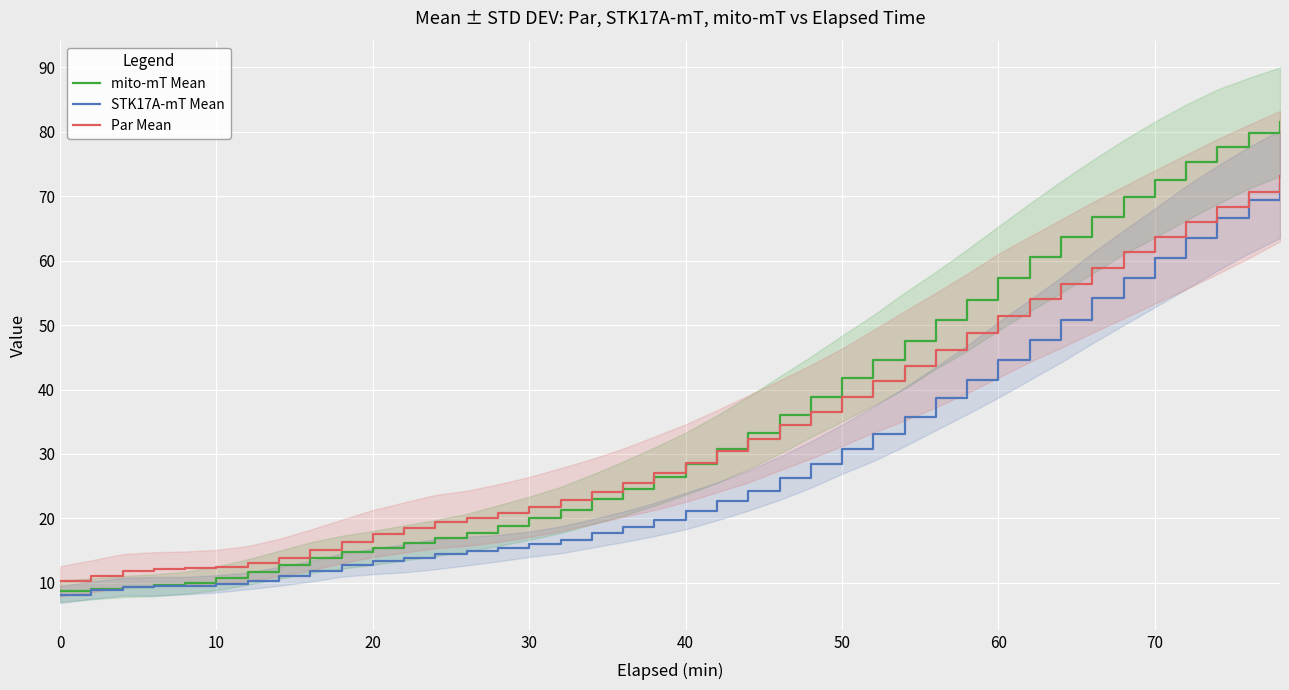

How many lines are shown in the chart?

3